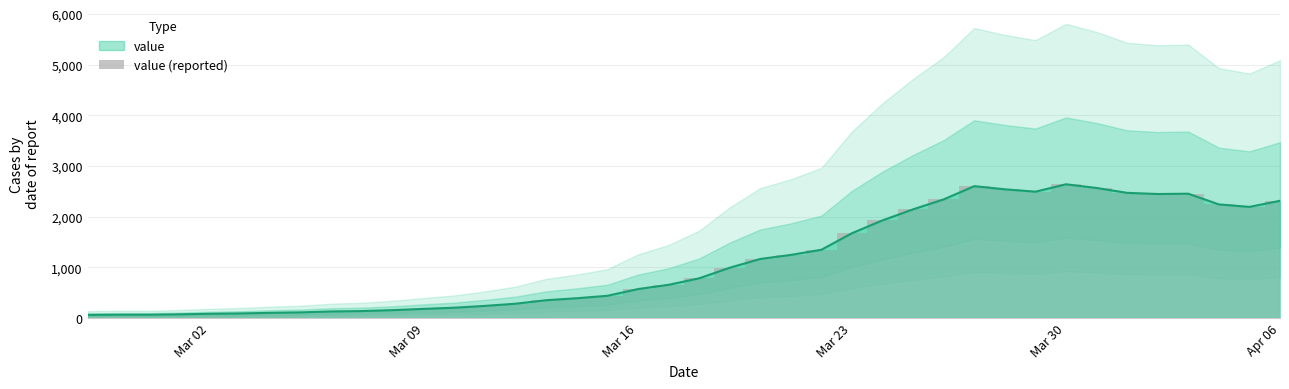

What is the smallest value displayed?

61